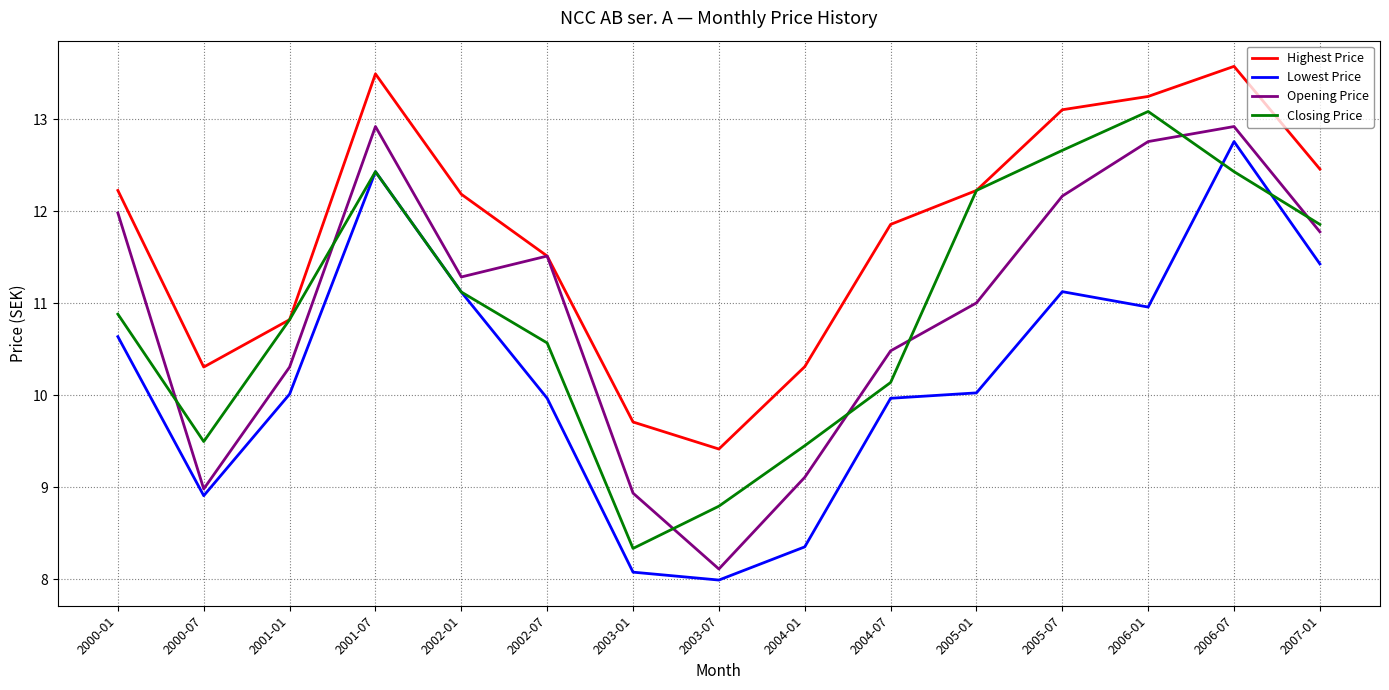

The Highest Price series shows 13.5 at 2001-07. True or false?

True